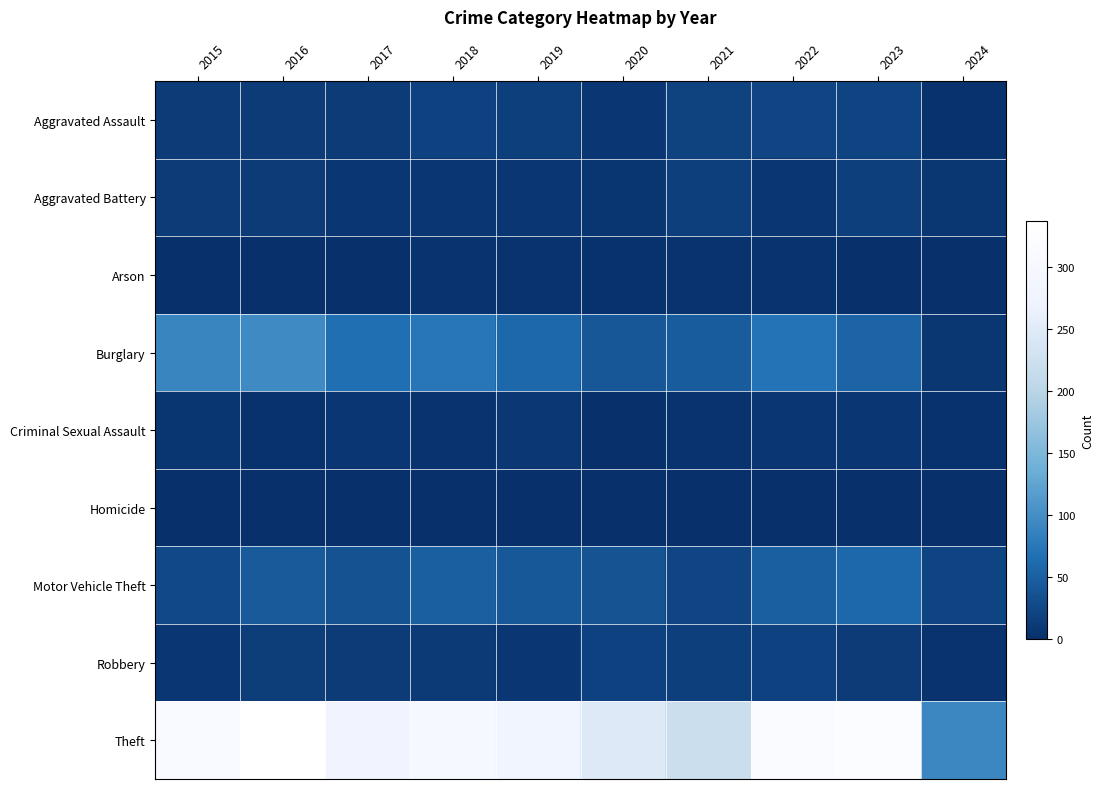

At how many categories does at least one series exceed 170?

9